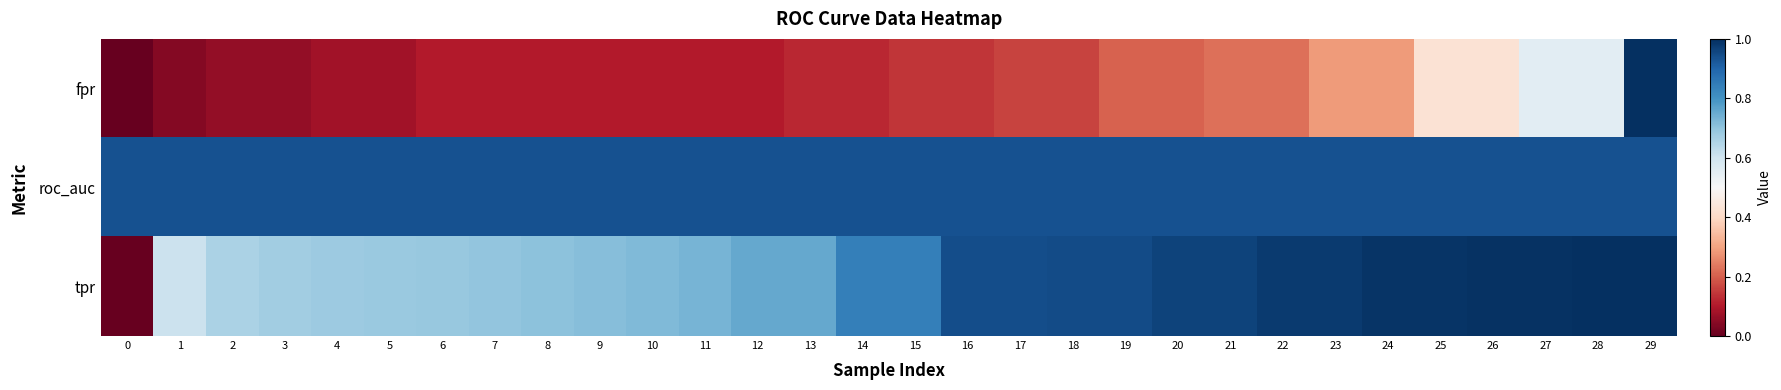

Reading left to right, transcribe all the data shown in this chart.

fpr: 0=0.0	1=0.0	2=0.1	3=0.1	4=0.1	5=0.1	6=0.1	7=0.1	8=0.1	9=0.1	10=0.1	11=0.1	12=0.1	13=0.1	14=0.1	15=0.1	16=0.1	17=0.2	18=0.2	19=0.2	20=0.2	21=0.2	22=0.2	23=0.3	24=0.3	25=0.4	26=0.4	27=0.6	28=0.6	29=1.0
roc_auc: 0=0.9	1=0.9	2=0.9	3=0.9	4=0.9	5=0.9	6=0.9	7=0.9	8=0.9	9=0.9	10=0.9	11=0.9	12=0.9	13=0.9	14=0.9	15=0.9	16=0.9	17=0.9	18=0.9	19=0.9	20=0.9	21=0.9	22=0.9	23=0.9	24=0.9	25=0.9	26=0.9	27=0.9	28=0.9	29=0.9
tpr: 0=0.0	1=0.6	2=0.7	3=0.7	4=0.7	5=0.7	6=0.7	7=0.7	8=0.7	9=0.7	10=0.7	11=0.7	12=0.8	13=0.8	14=0.8	15=0.8	16=0.9	17=0.9	18=0.9	19=0.9	20=1.0	21=1.0	22=1.0	23=1.0	24=1.0	25=1.0	26=1.0	27=1.0	28=1.0	29=1.0